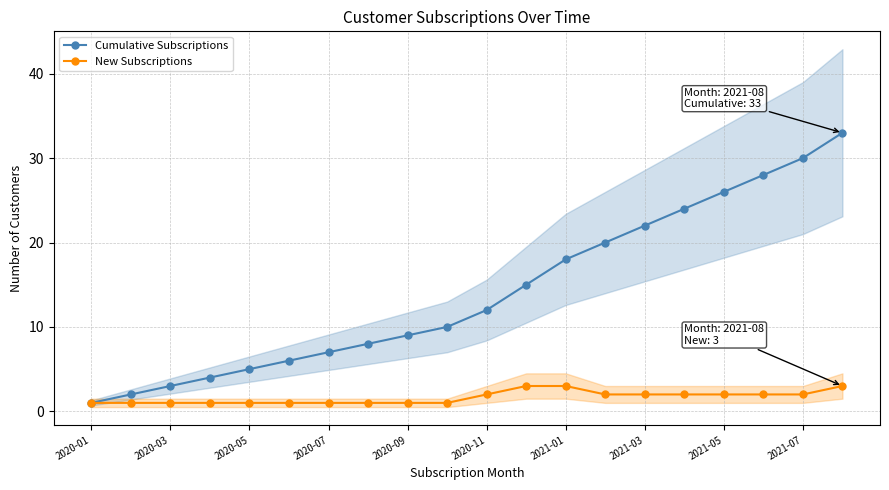

List the series in order of their overall mean, lowest first.

New Subscriptions, Cumulative Subscriptions